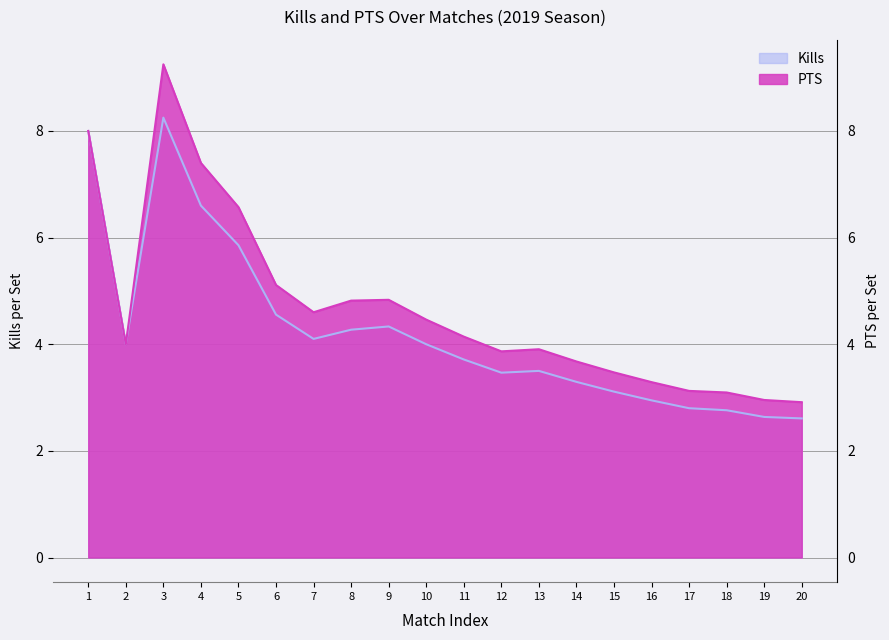

What is the sum of all Kills values?

84.8